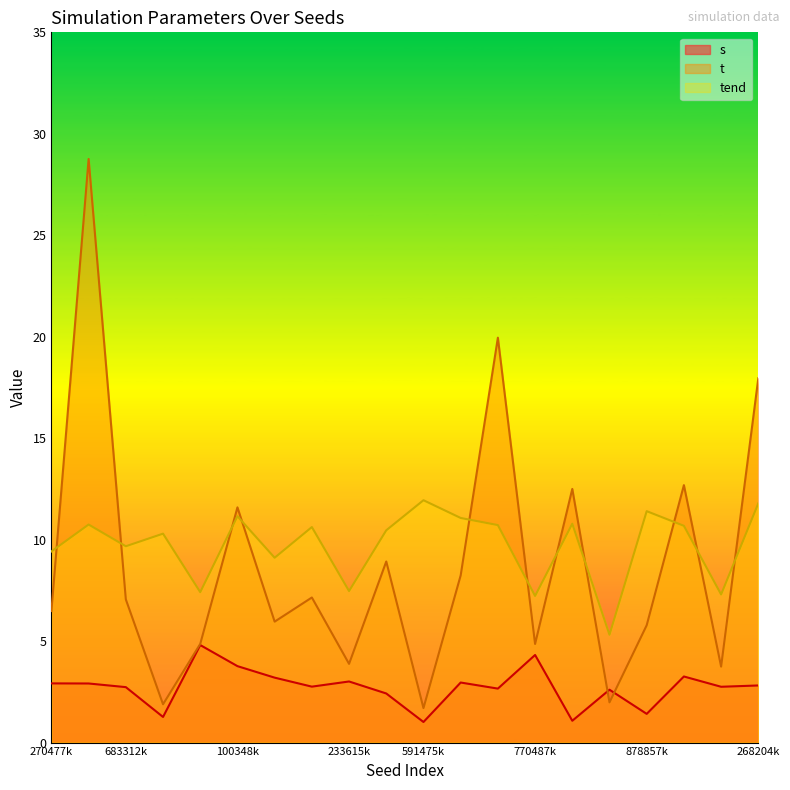

What is the difference between the maximum and second lowest values in the s series?

3.7